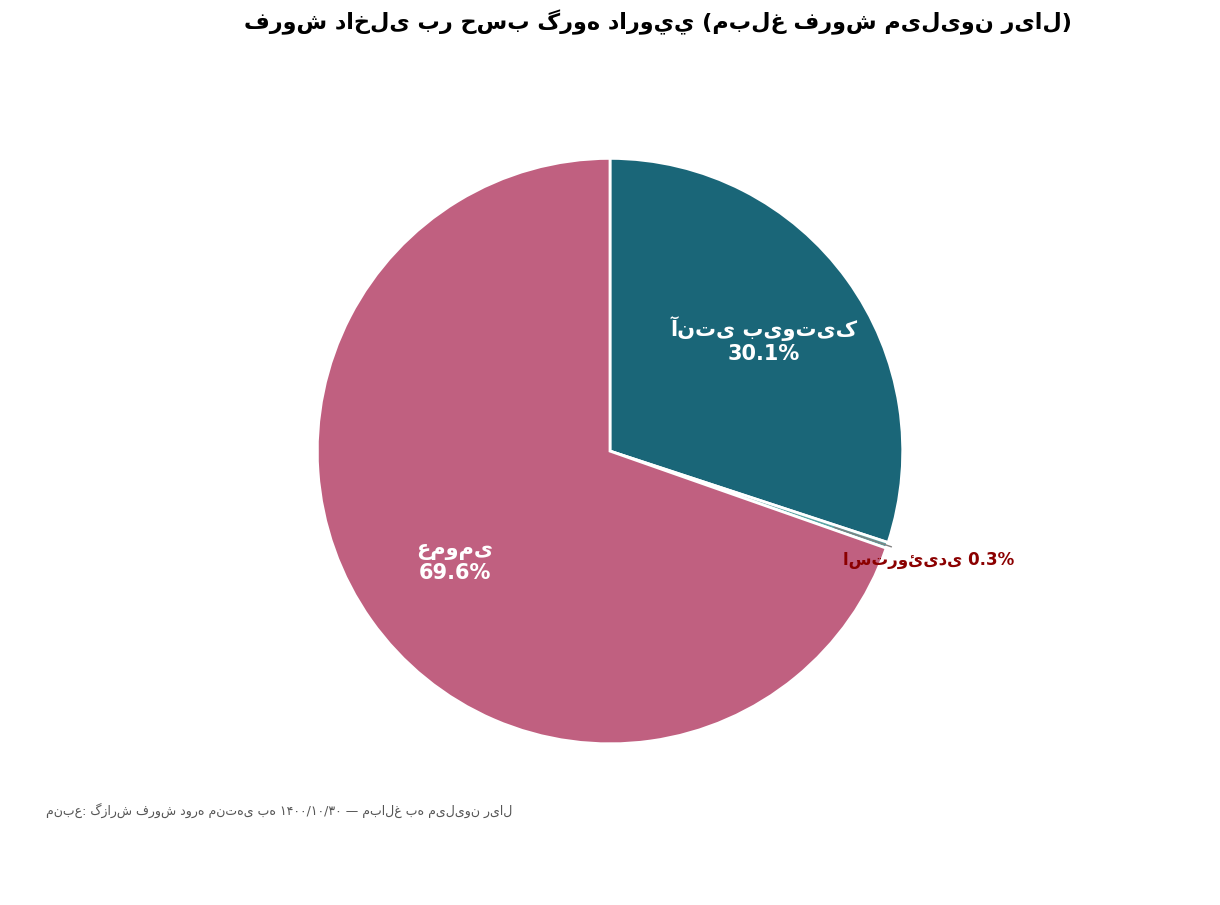

Does any single category account for the majority?

Yes